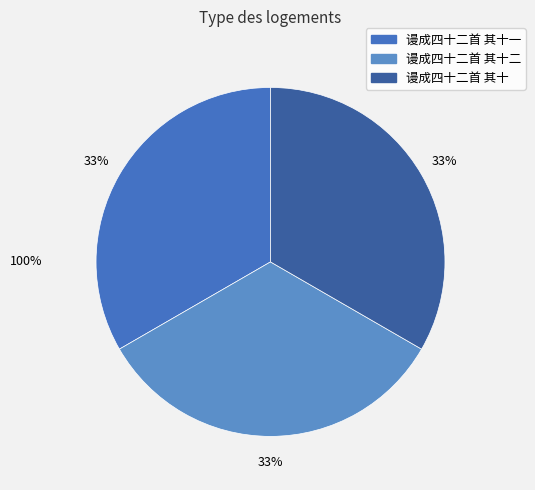

What percentage is the 谩成四十二首 其十 slice, to the nearest percent?

33%